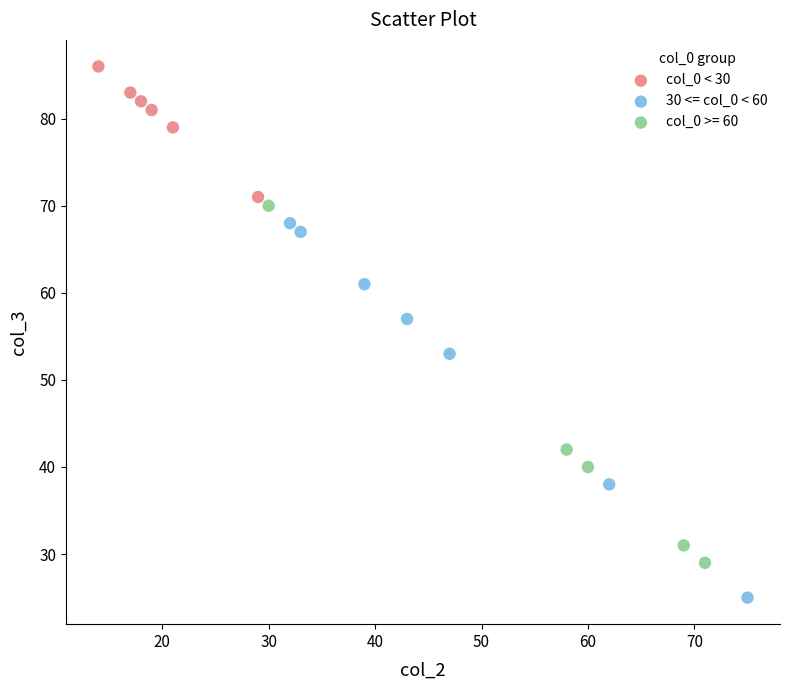

Which series contains the highest Y value?

col_0 < 30